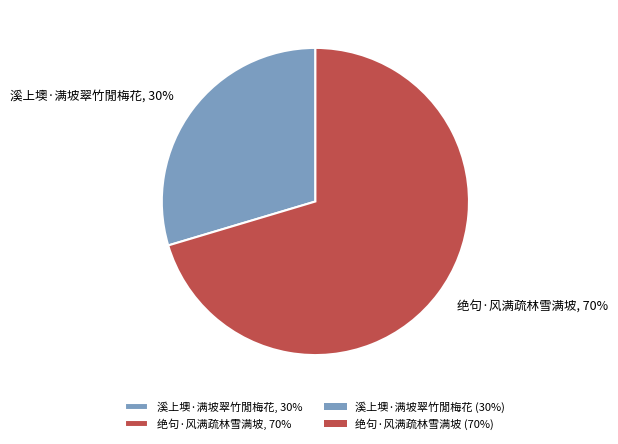

Is there any slice that represents more than half of the pie?

Yes